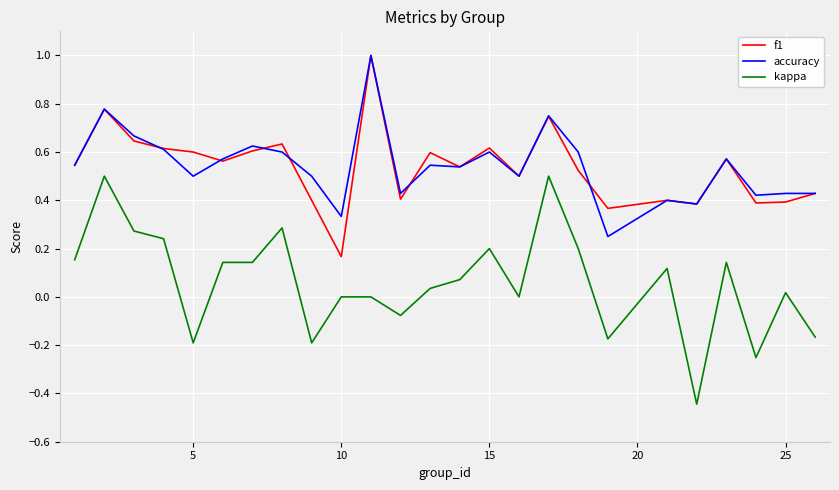

Which series has the largest range (max minus min)?

kappa